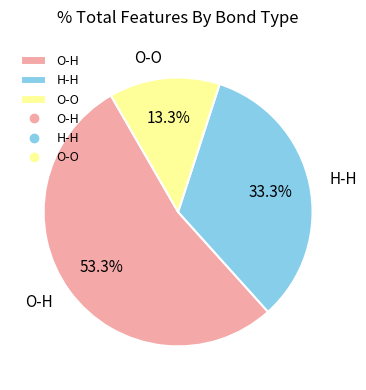

Which category accounts for the majority?

O-H